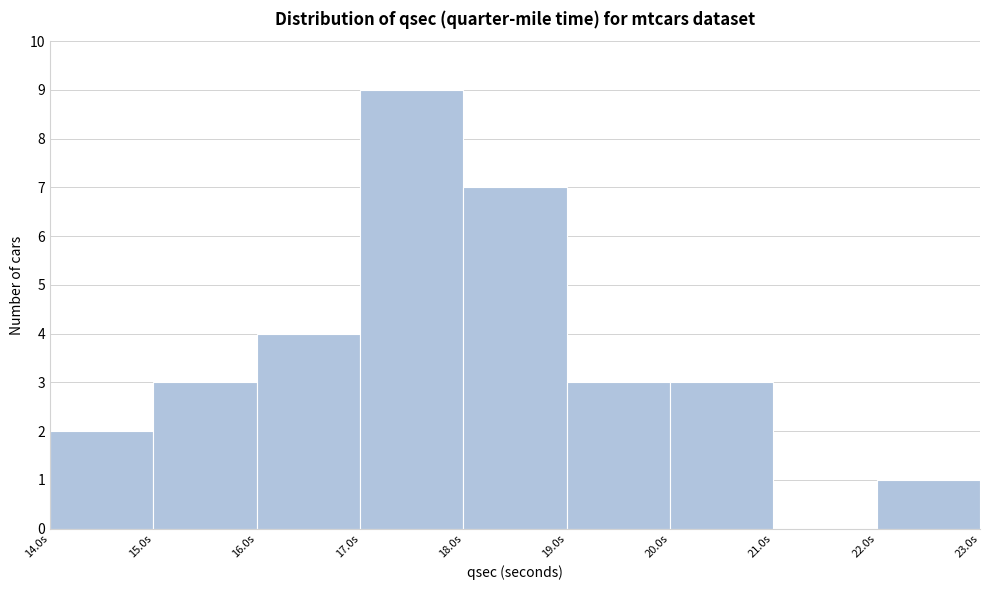

Reading left to right, transcribe this chart: for each bar, give the range it covers on the x-axis and its height. The values are not printed on the chart, so give them approximately, as read against the axis.

14 to 15: 2
15 to 16: 3
16 to 17: 4
17 to 18: 9
18 to 19: 7
19 to 20: 3
20 to 21: 3
21 to 22: 0
22 to 23: 1